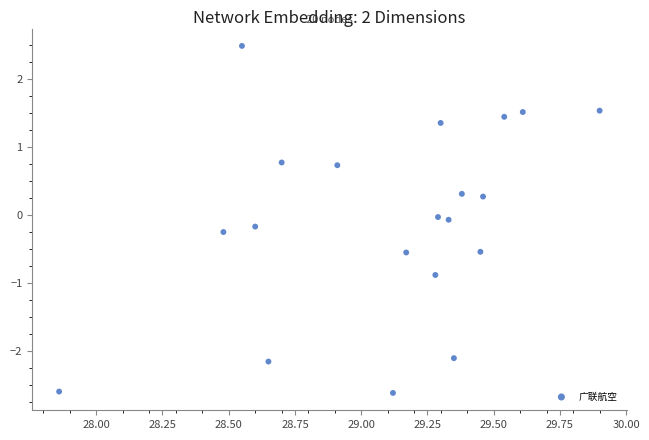

What is the range of Y values (max minus min)?

5.1